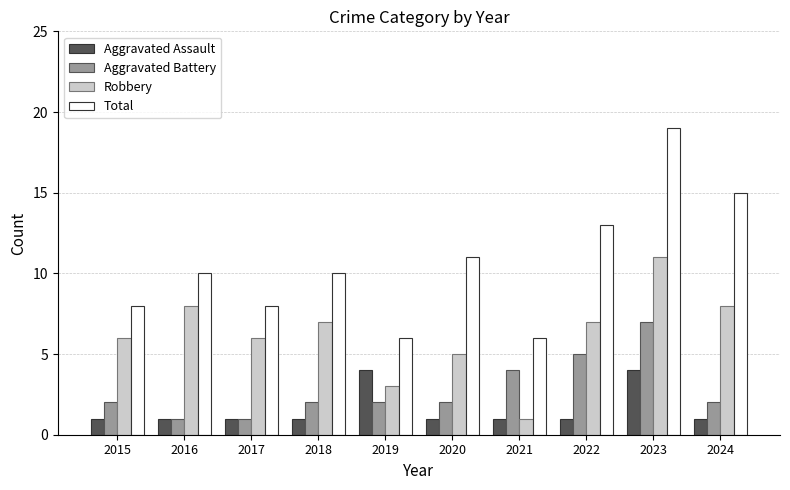

What is the greatest value displayed?

19